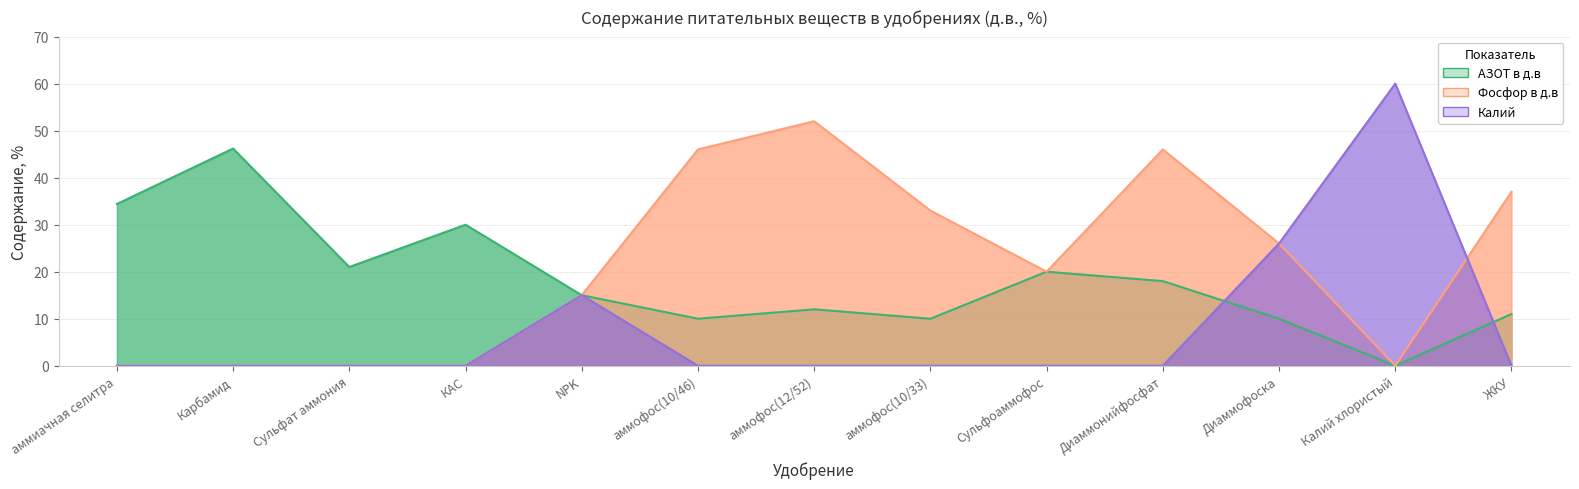

True or false: Калий has a value of 0.0 at Сульфоаммофос.

True